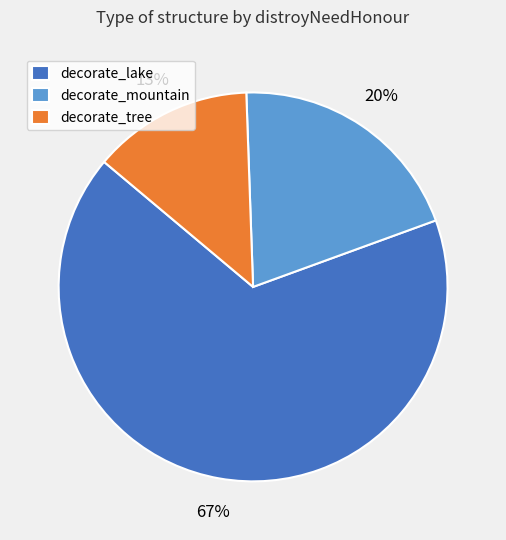

Do decorate_mountain and decorate_lake together represent more than half of the pie?

Yes